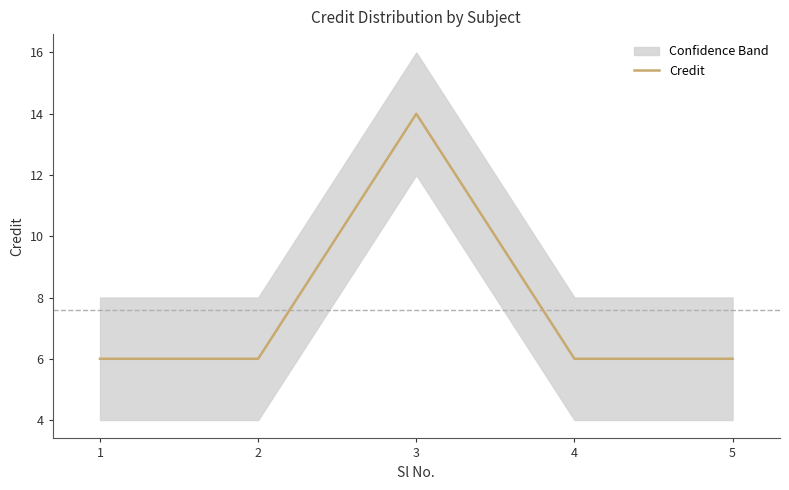

Reading left to right, extract all data points from this chart.

1=6	2=6	3=14	4=6	5=6